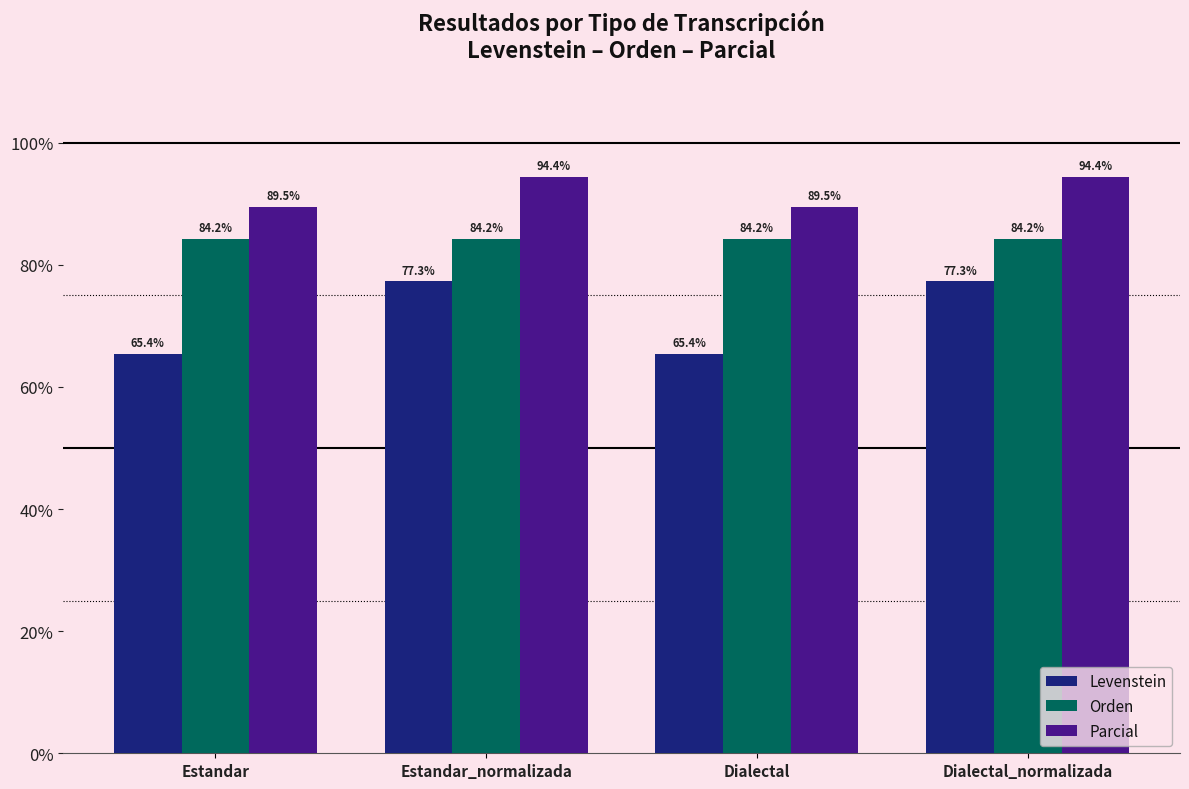

What is the average value of the Orden series?

84.2